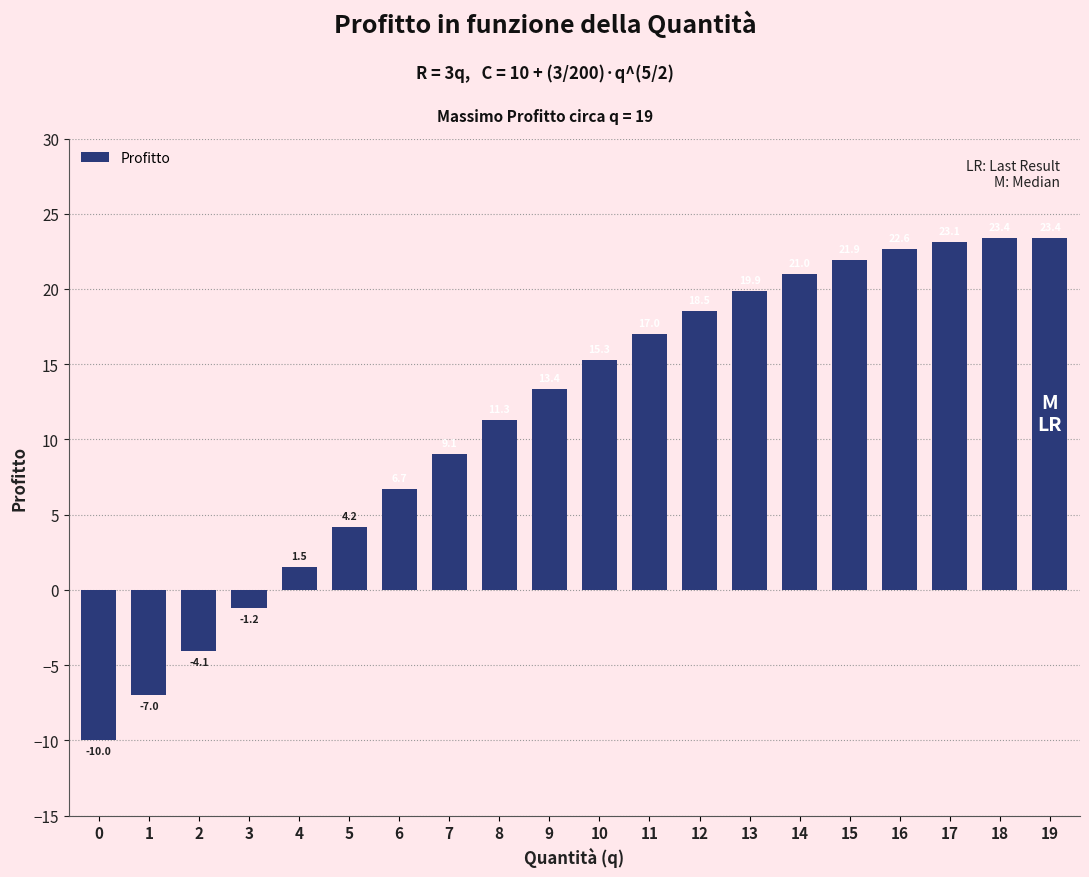

At which label is the value closest to 6?

6